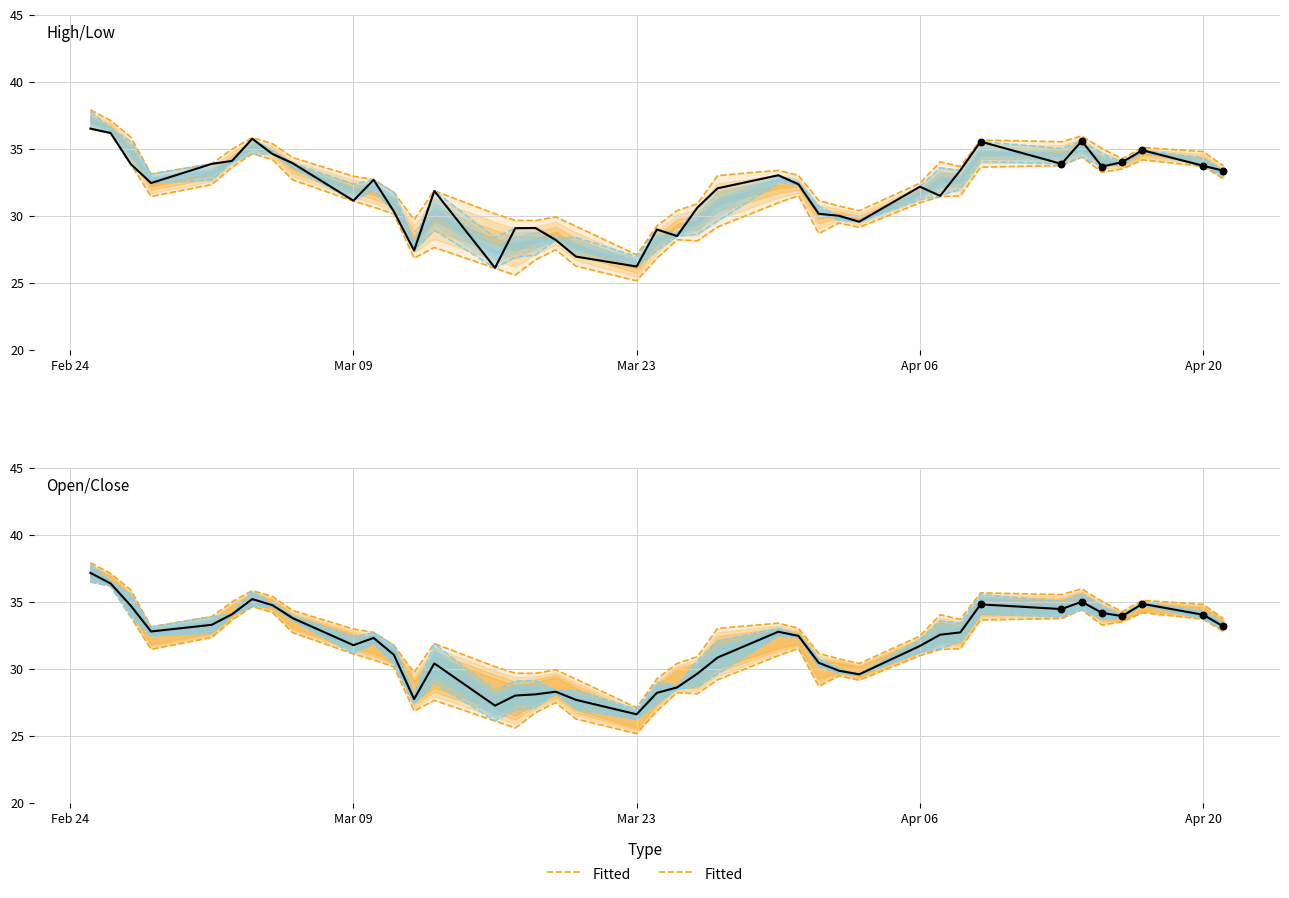

What is the total value across all series at Apr 06?

66.3